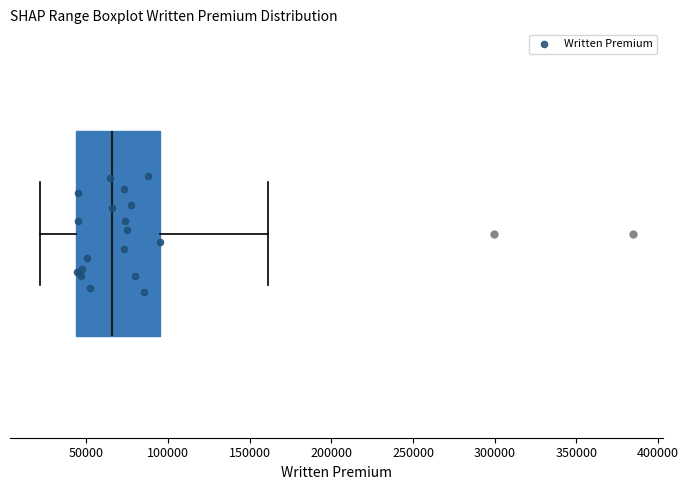

Where does the right whisker of the box end on the x-axis? The values are not printed on the chart, so give them approximately, as read against the axis.

160000